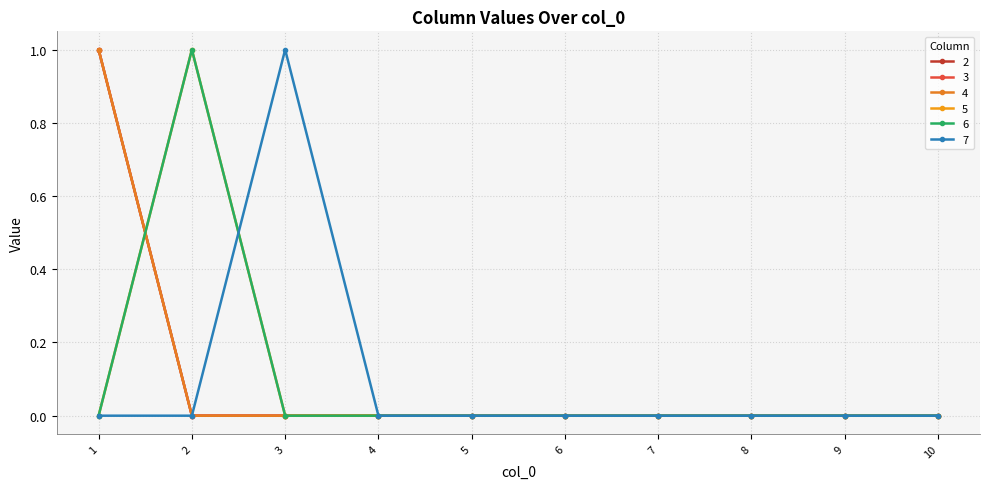

Reading left to right, extract all data points from this chart.

2: 1=1	2=0	3=0	4=0	5=0	6=0	7=0	8=0	9=0	10=0
3: 1=1	2=0	3=0	4=0	5=0	6=0	7=0	8=0	9=0	10=0
4: 1=1	2=0	3=0	4=0	5=0	6=0	7=0	8=0	9=0	10=0
5: 1=0	2=1	3=0	4=0	5=0	6=0	7=0	8=0	9=0	10=0
6: 1=0	2=1	3=0	4=0	5=0	6=0	7=0	8=0	9=0	10=0
7: 1=0	2=0	3=1	4=0	5=0	6=0	7=0	8=0	9=0	10=0